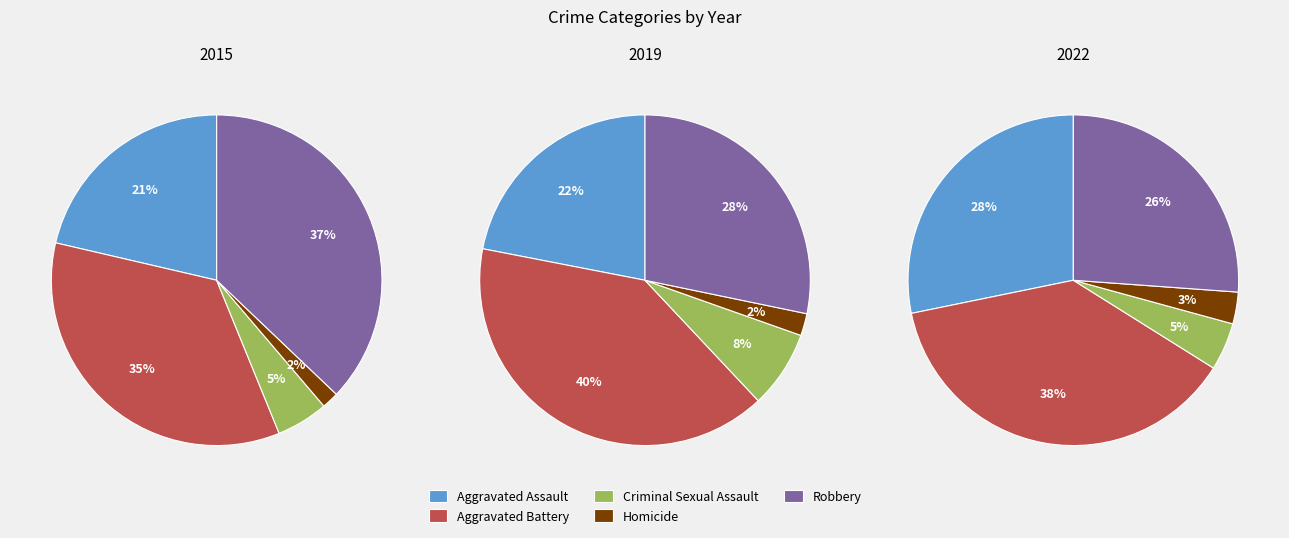

What percentage is the Aggravated Assault slice, to the nearest percent?

28%